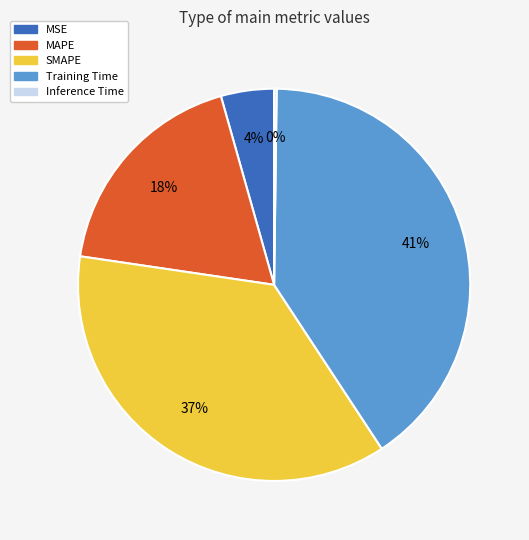

Which has a higher value, SMAPE or MSE?

SMAPE